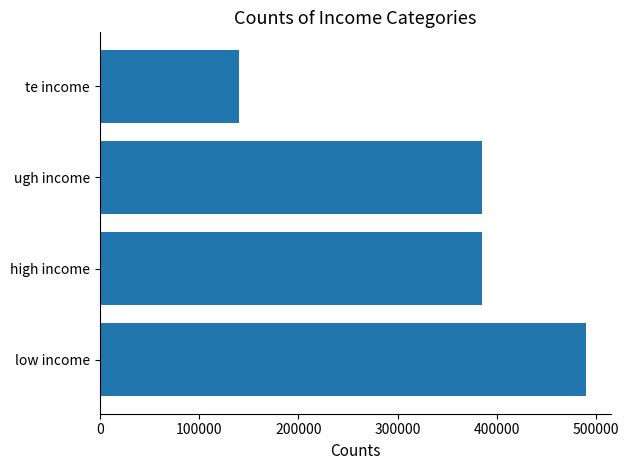

How many series are shown in this chart?

1